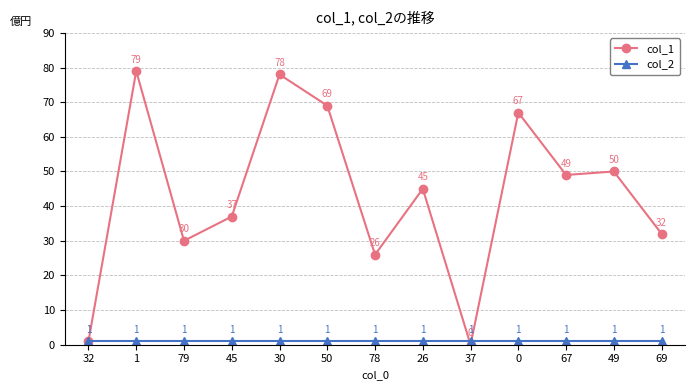

Reading right to left, transcribe all the data shown in this chart.

col_1: 69=32	49=50	67=49	0=67	37=0	26=45	78=26	50=69	30=78	45=37	79=30	1=79	32=1
col_2: 69=1	49=1	67=1	0=1	37=1	26=1	78=1	50=1	30=1	45=1	79=1	1=1	32=1